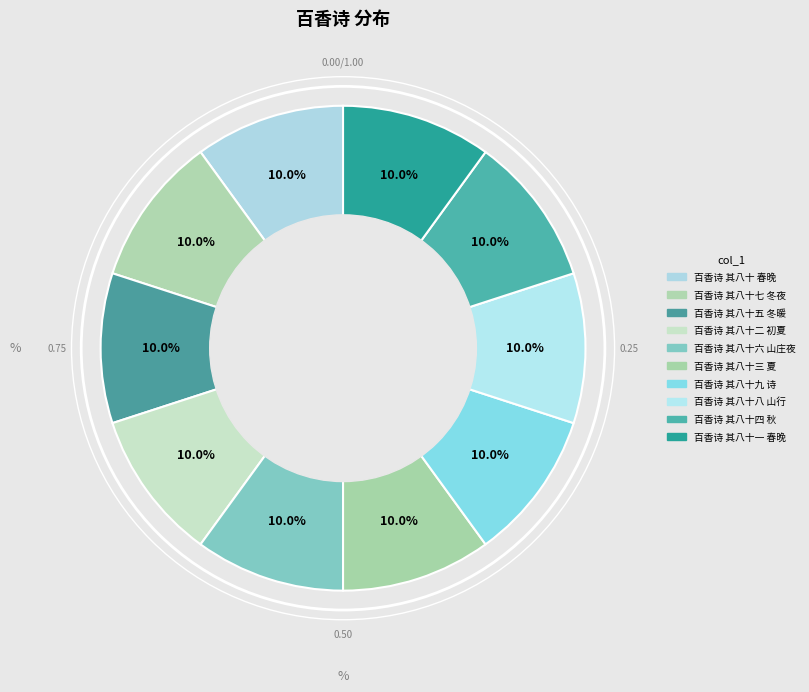

Count the number of slices in the pie.

10